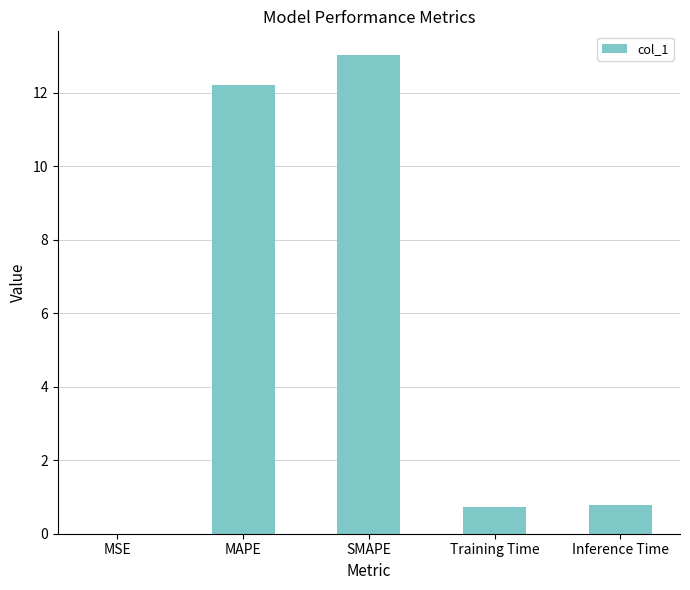

What is the sum of the values at SMAPE and Inference Time?

13.8